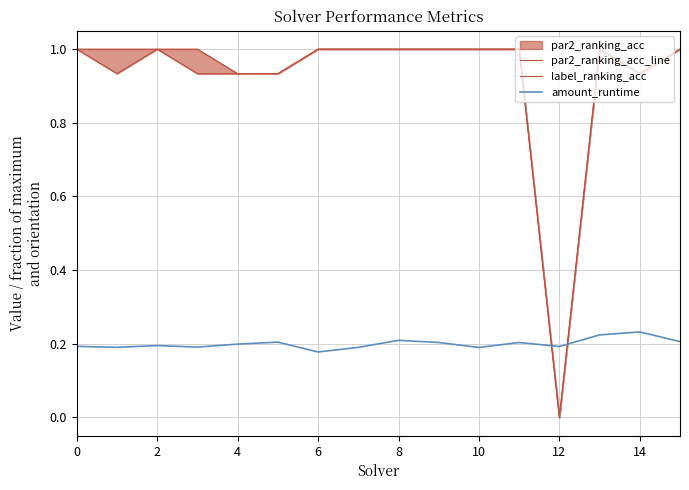

True or false: amount_runtime has a value of 0.2 at 4.

True